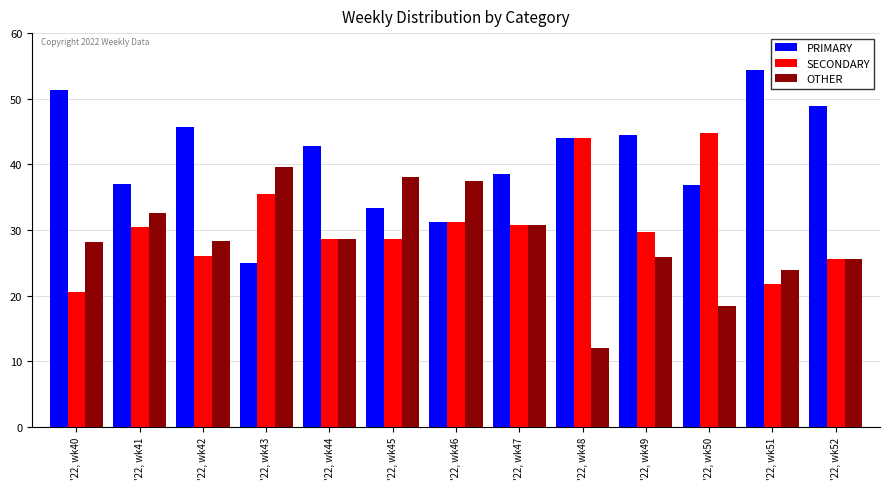

Which label corresponds to the largest value in the chart?

'22, wk51